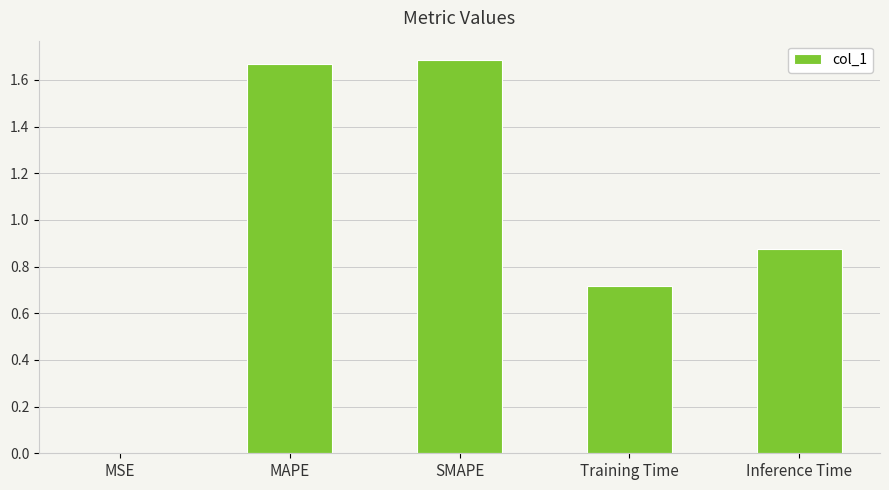

How many categories are shown in the chart?

5